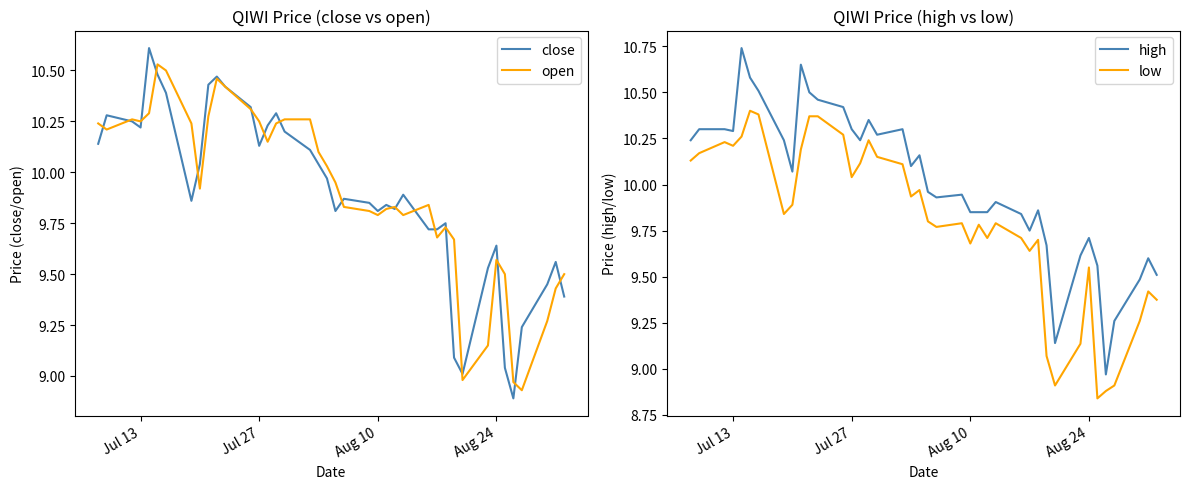

True or false: high and low intersect in this chart.

False